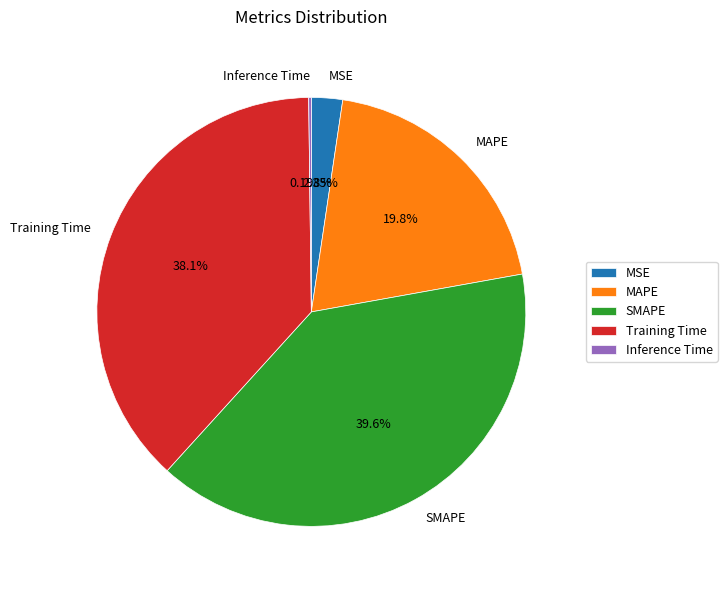

Does any single category account for the majority?

No